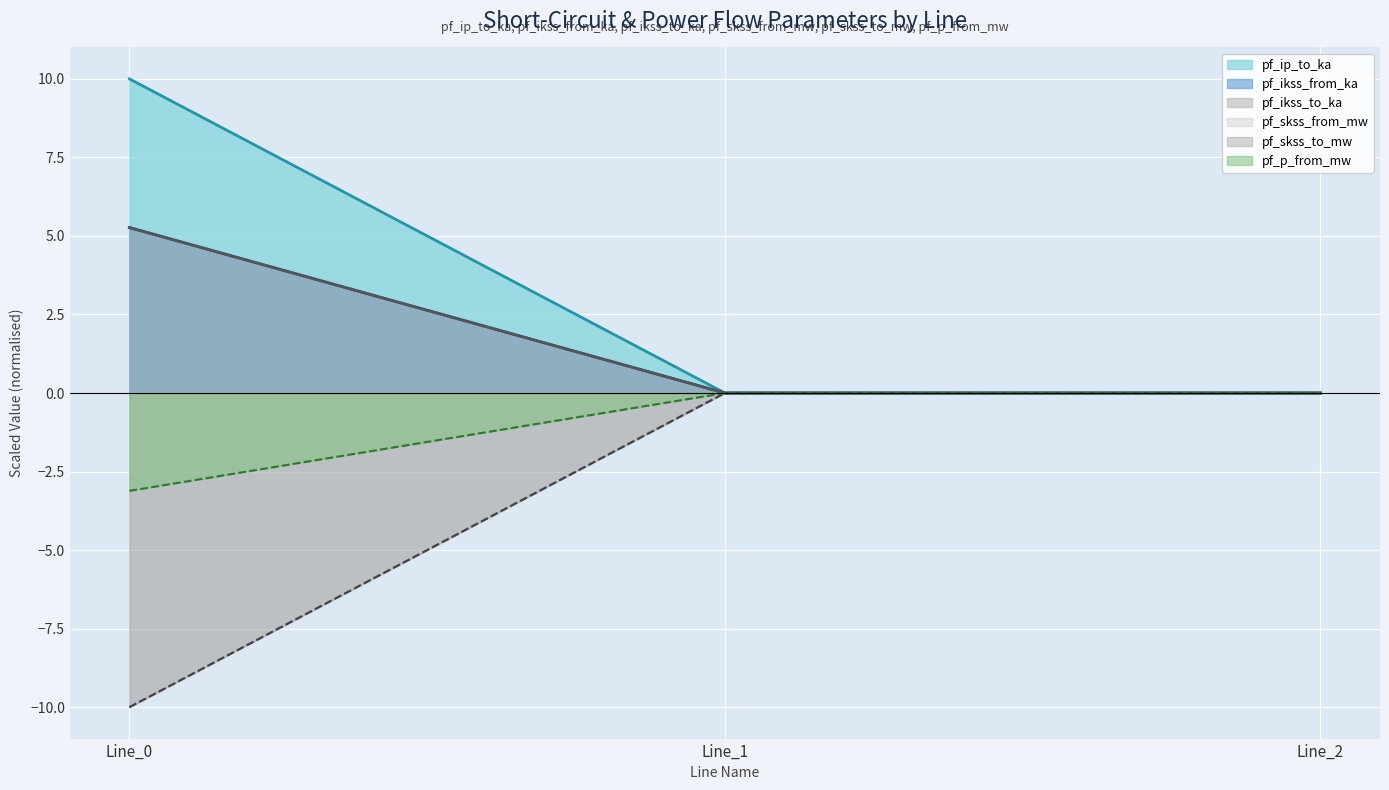

List the series in order of their peak value, highest first.

pf_ip_to_ka, pf_skss_from_mw, pf_skss_to_mw, pf_ikss_from_ka, pf_ikss_to_ka, pf_p_from_mw